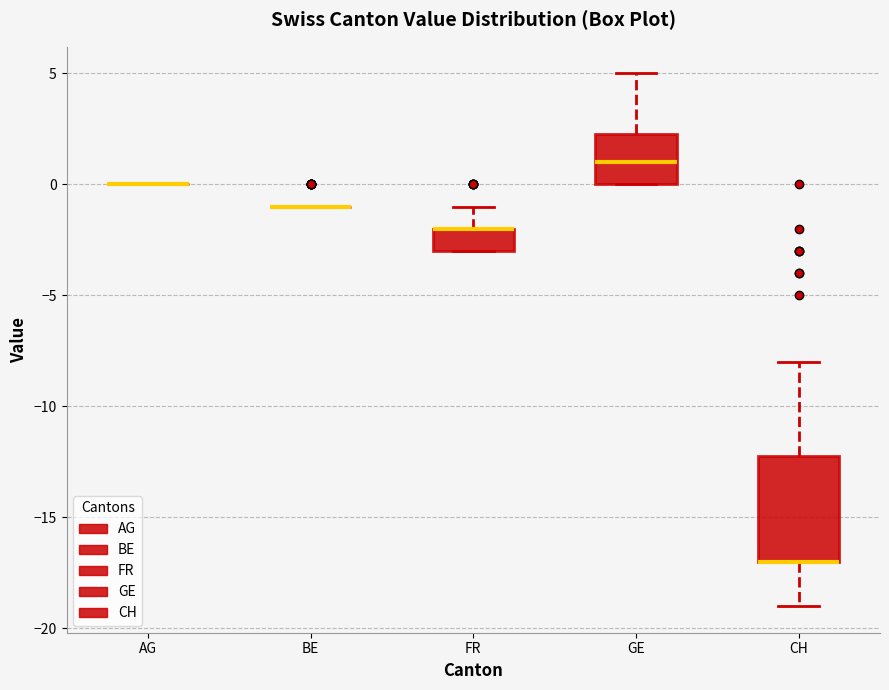

Reading left to right, read every box against the y-axis: the position of its median line, the range the box covers, and the ends of its whiskers. The values are not printed on the chart, so give them approximately, as read against the axis.

AG: box collapsed to a line at 0.0, whiskers 0.0 to 0.0
BE: box collapsed to a line at -1.0, whiskers -1.0 to -1.0
FR: median -2.0 (drawn on the box's upper edge), box -3.0 to -2.0, whiskers -3.0 to -1.0
GE: median 1.0, box 0.0 to 2.5, whiskers 0.0 to 5.0
CH: median -17.0 (drawn on the box's lower edge), box -17.0 to -12.0, whiskers -19.0 to -8.0